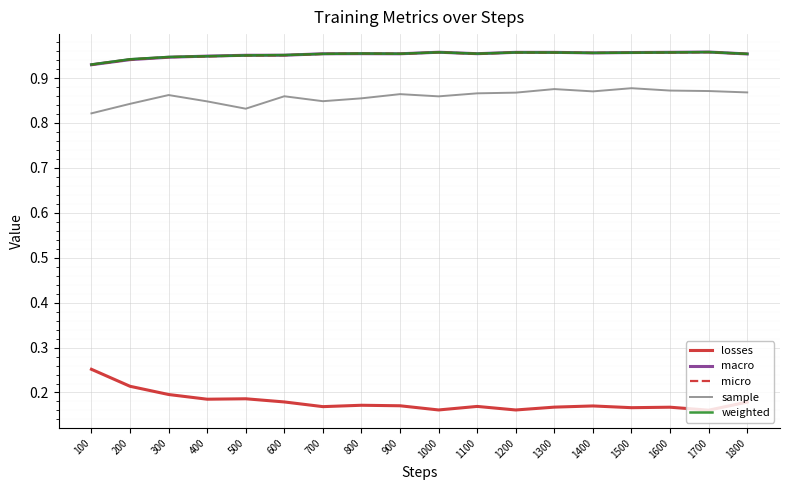

What is the total value across all series at 1300?

3.9